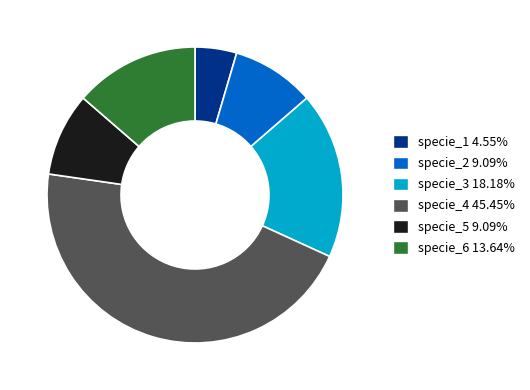

What is the ratio of the value at specie_6 13.64% to the value at specie_5 9.09%?

1.5